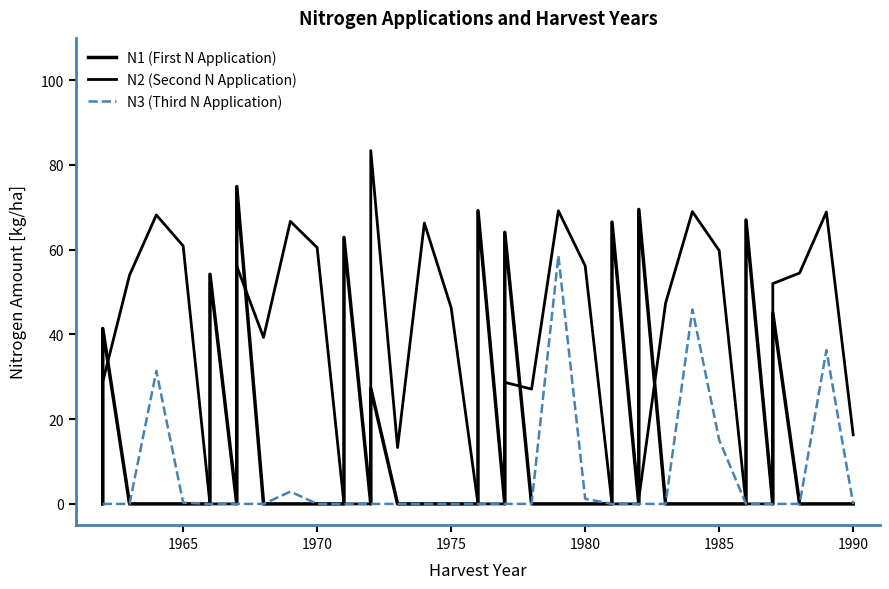

What is the maximum value shown in the chart?

83.4